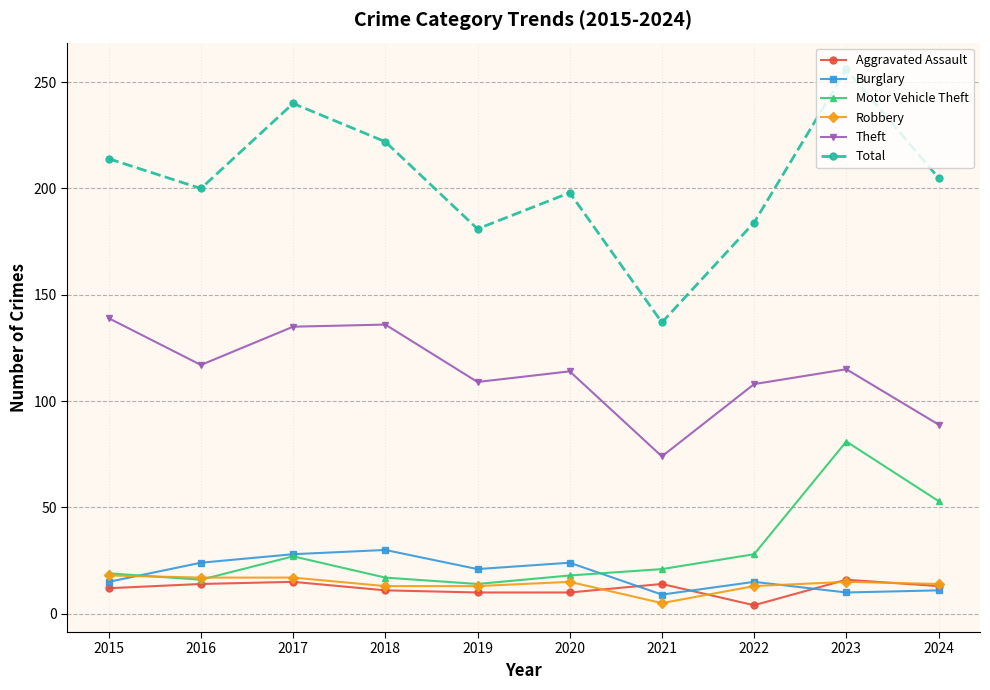

How many lines are shown in the chart?

6